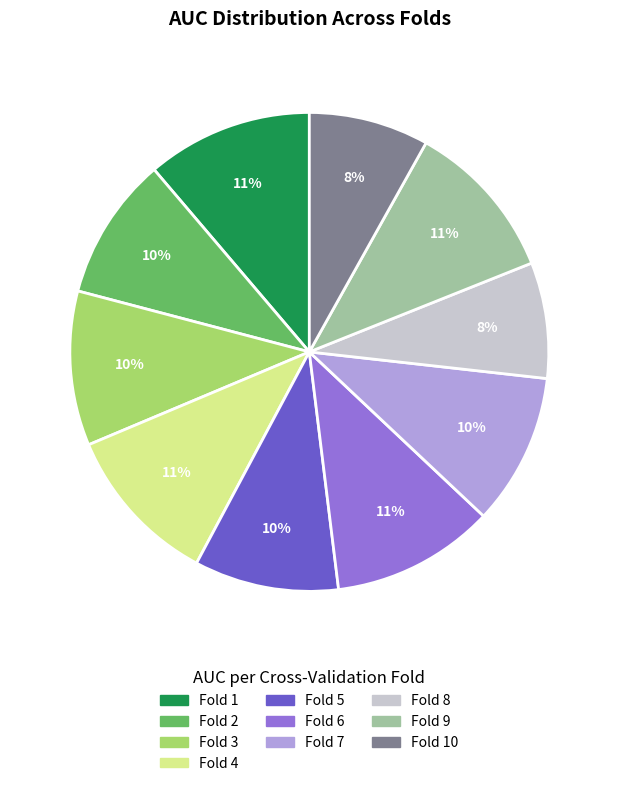

What percentage is the Fold 8 slice, to the nearest percent?

8%